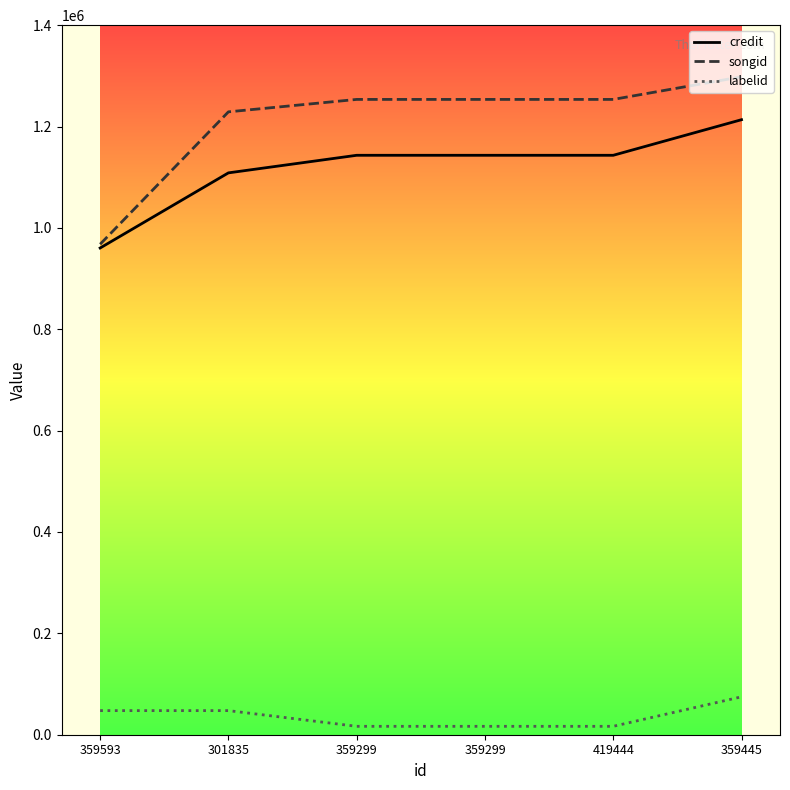

True or false: songid has more than 2 points higher than both neighbors.

False